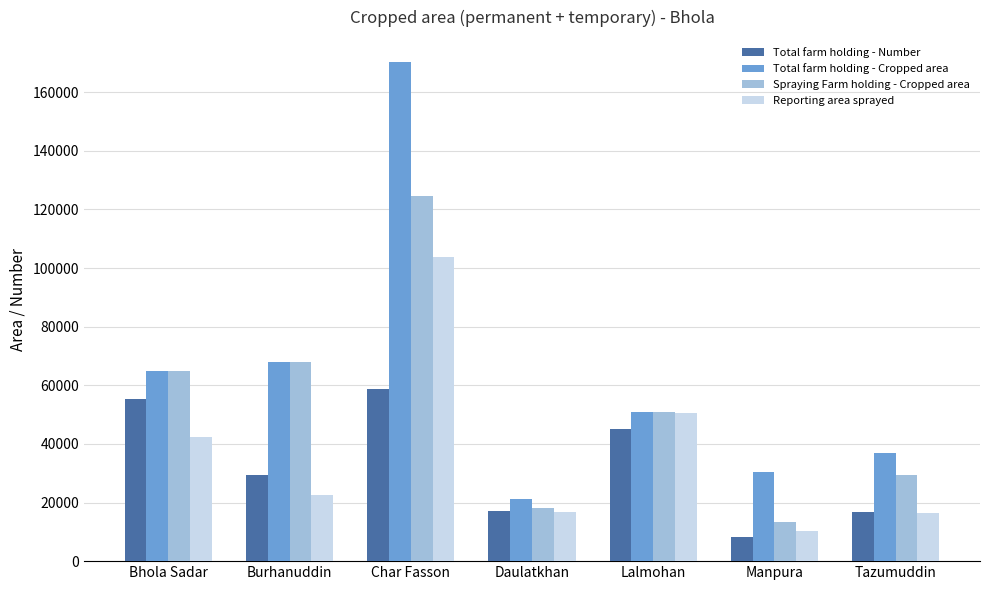

What is the difference between the highest and lowest values at Tazumuddin?

20439